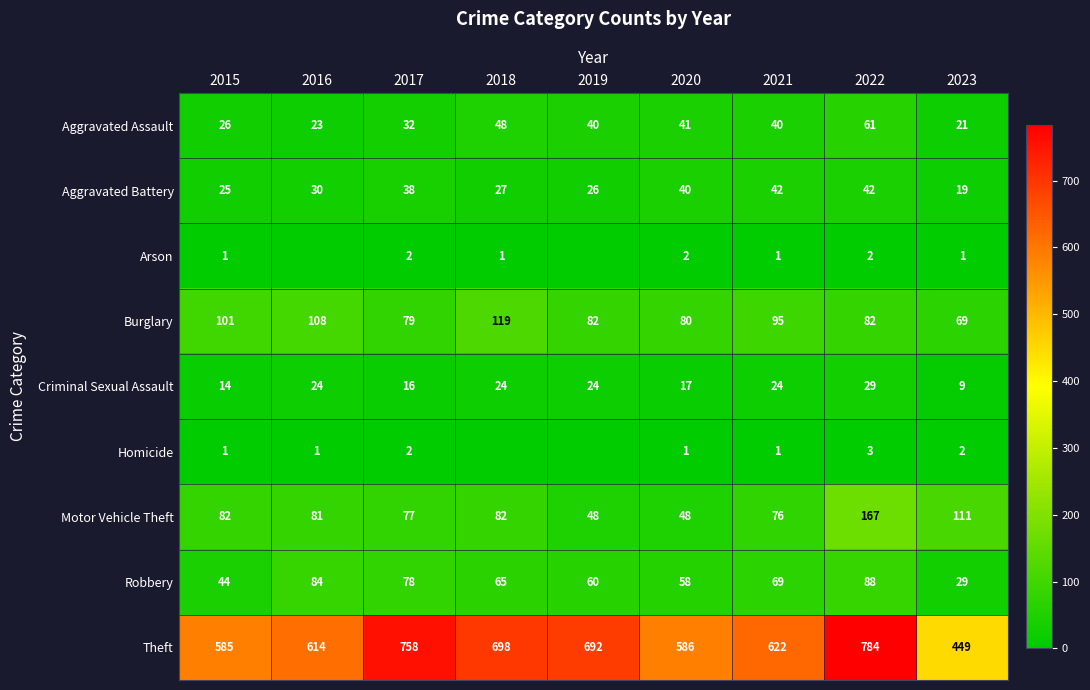

What is the sum of the Theft values at 2017 and 2022?

1542